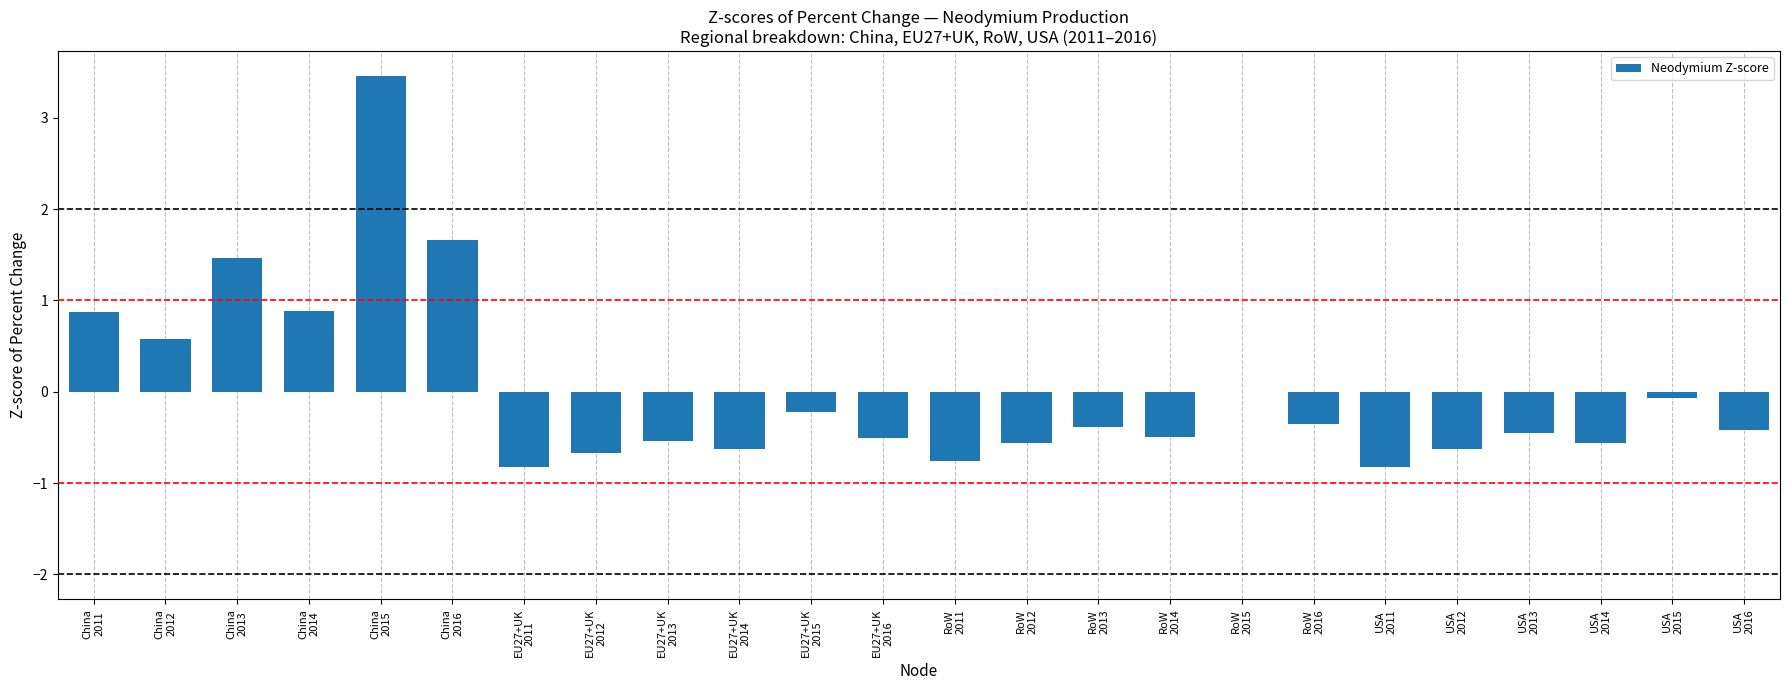

The value at EU27+UK
2013 is -0.2. True or false?

False